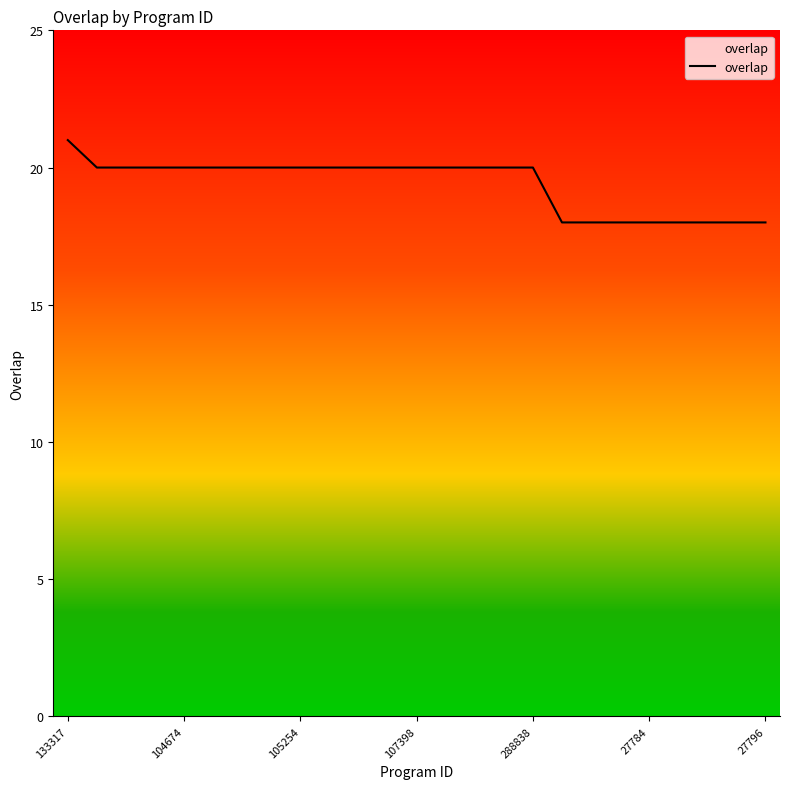

What is the greatest value displayed?

21